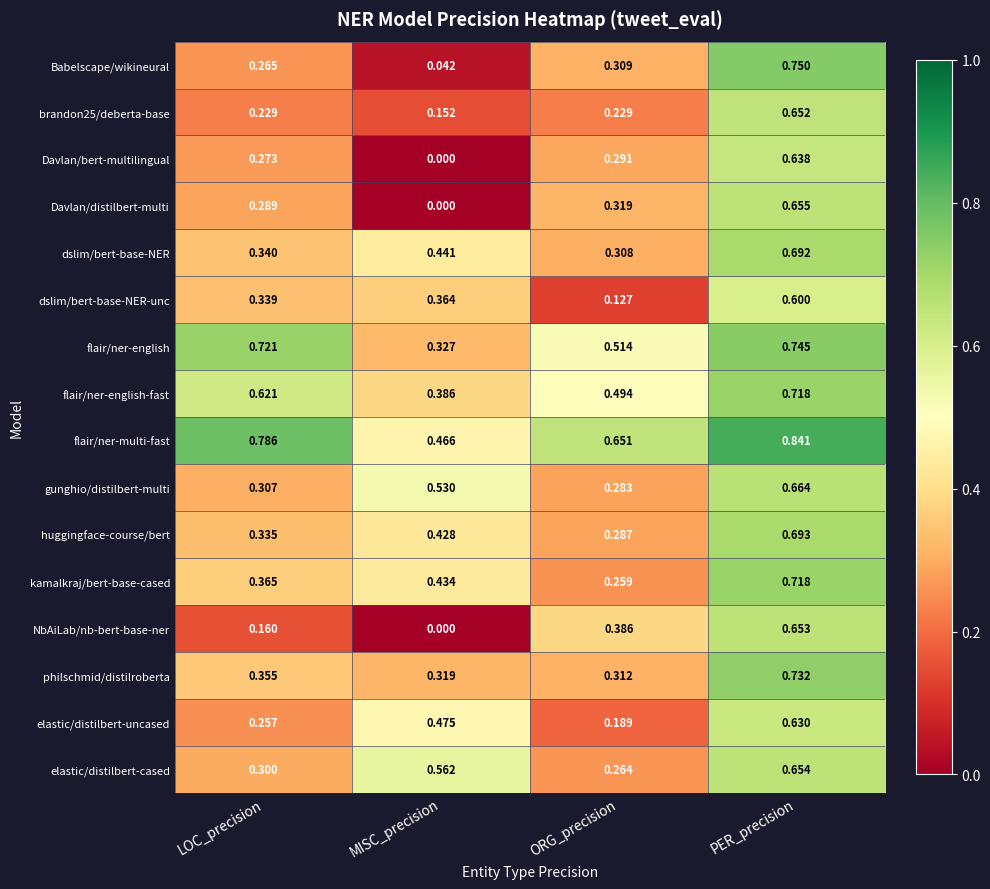

Which category has the highest value across all series?

PER_precision